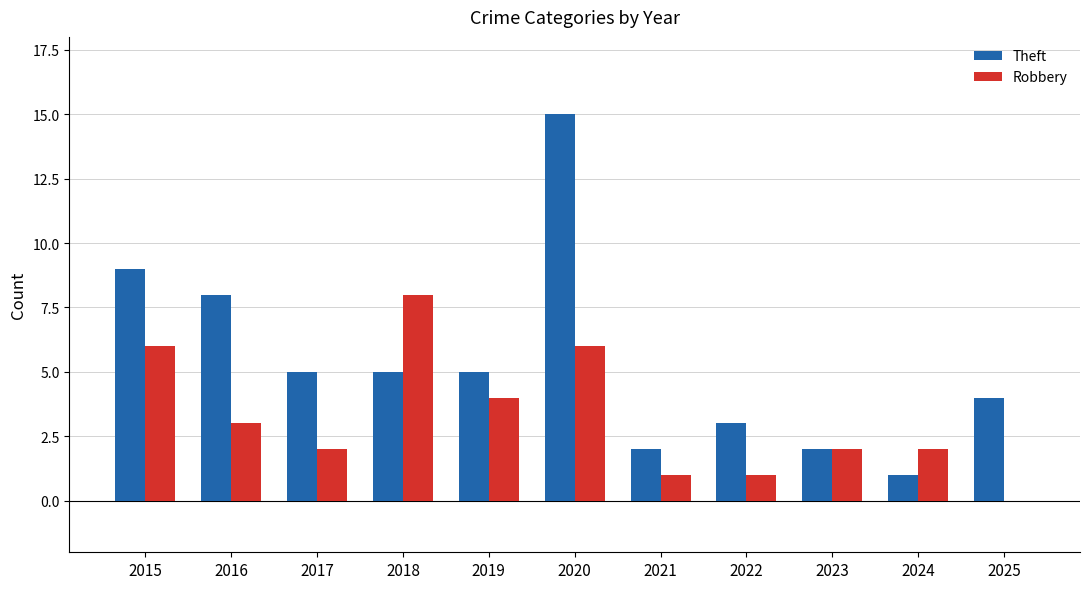

What is the total value across all series at 2019?

9